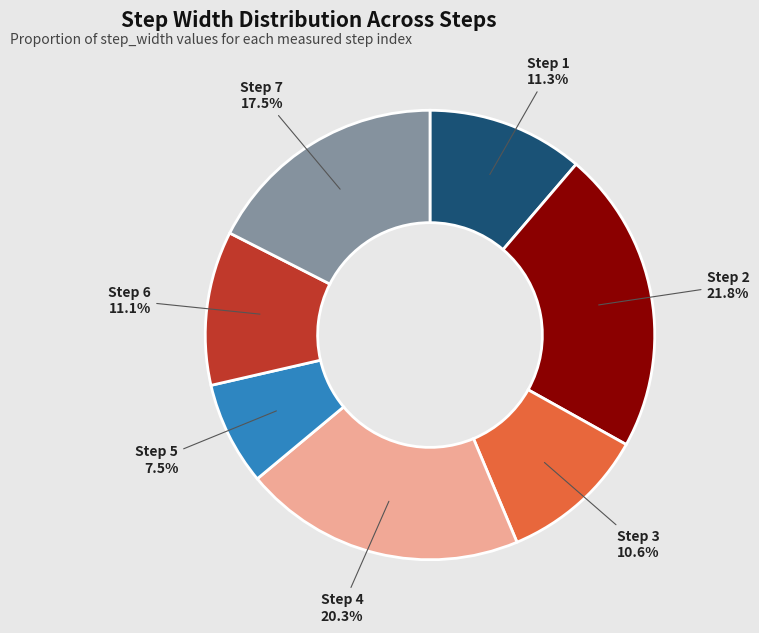

Does Step 7 account for over 50% of the chart?

No